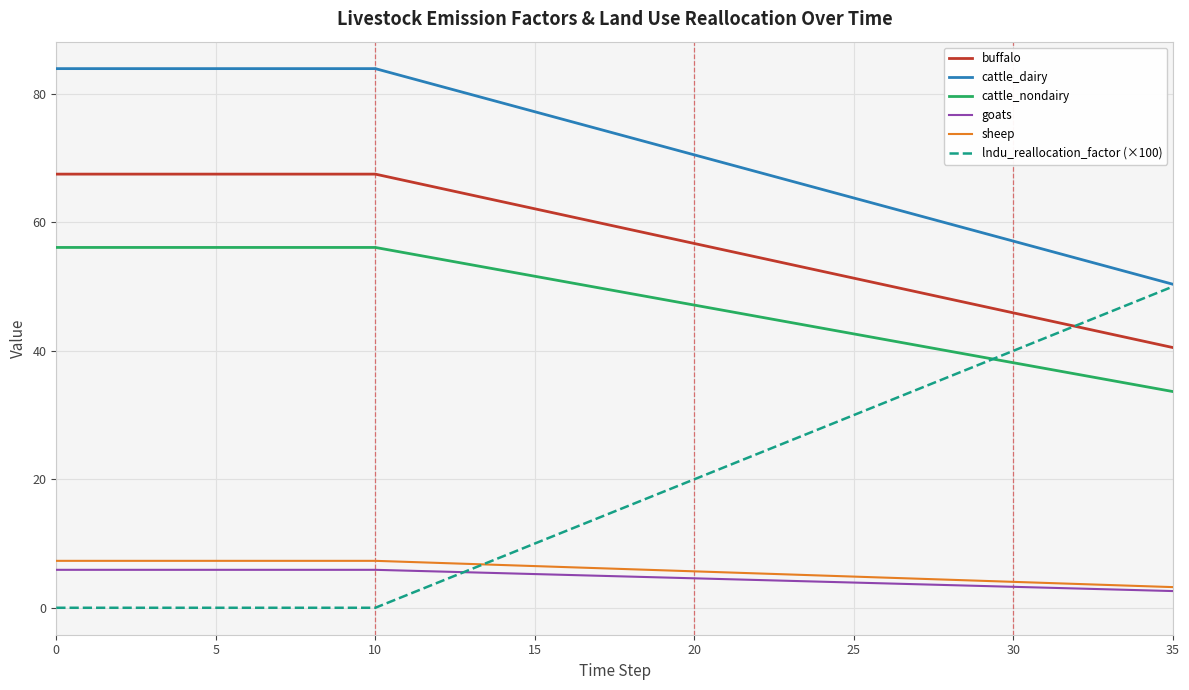

True or false: cattle_nondairy and lndu_reallocation_factor (×100) cross at least once.

True